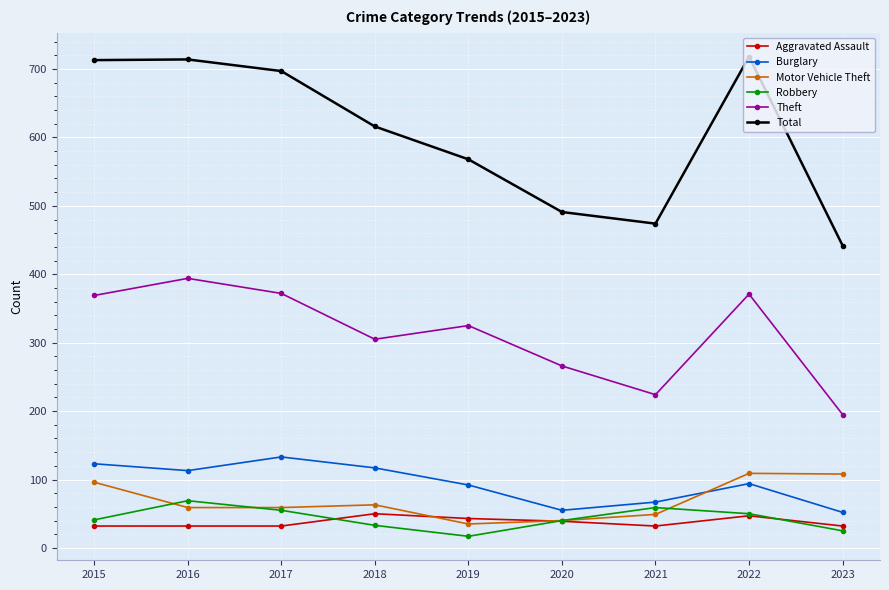

What is the average value of the Aggravated Assault series?

38